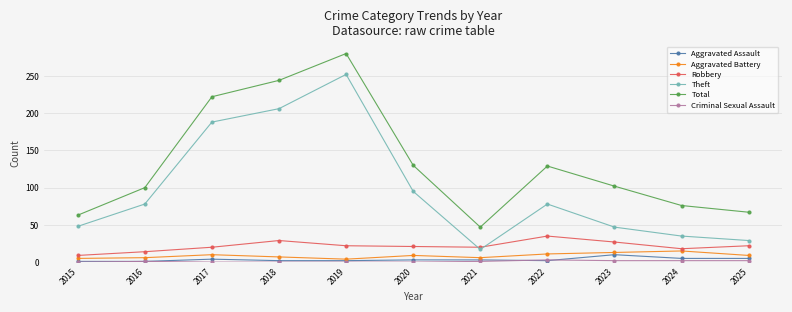

True or false: Total has more than 0 points higher than both neighbors.

True